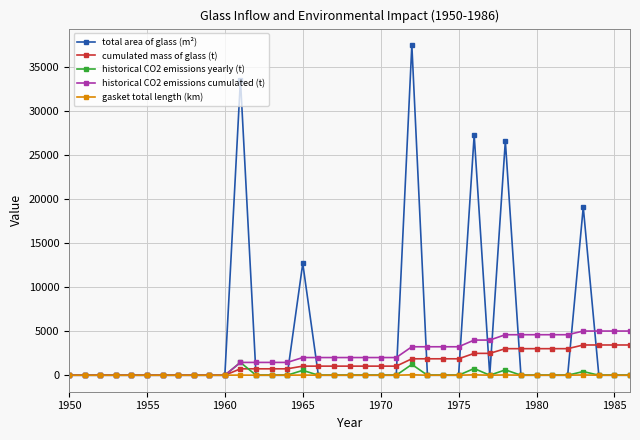

What is the value of the historical CO2 emissions cumulated (t) point at the 37th from the left?

5008.9